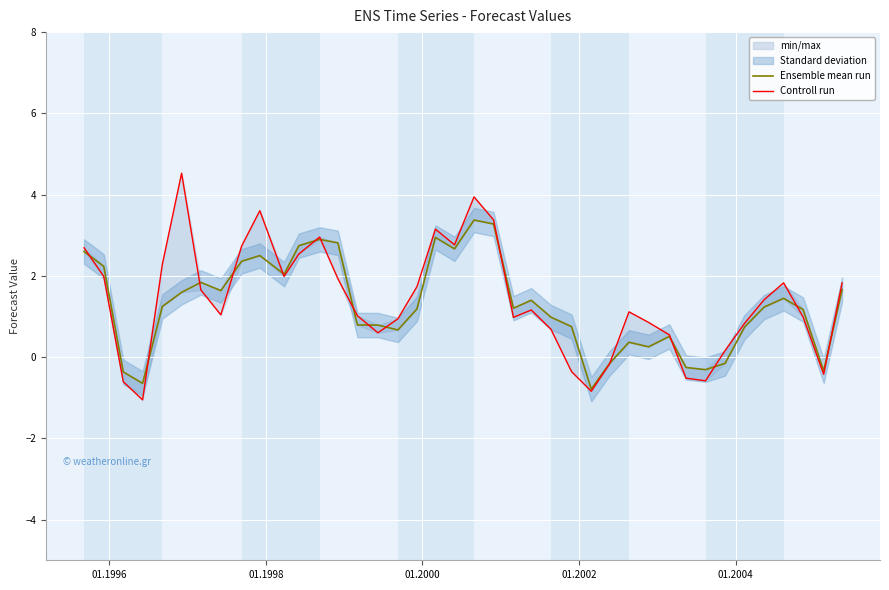

What is the minimum value for Ensemble mean run?

-0.8